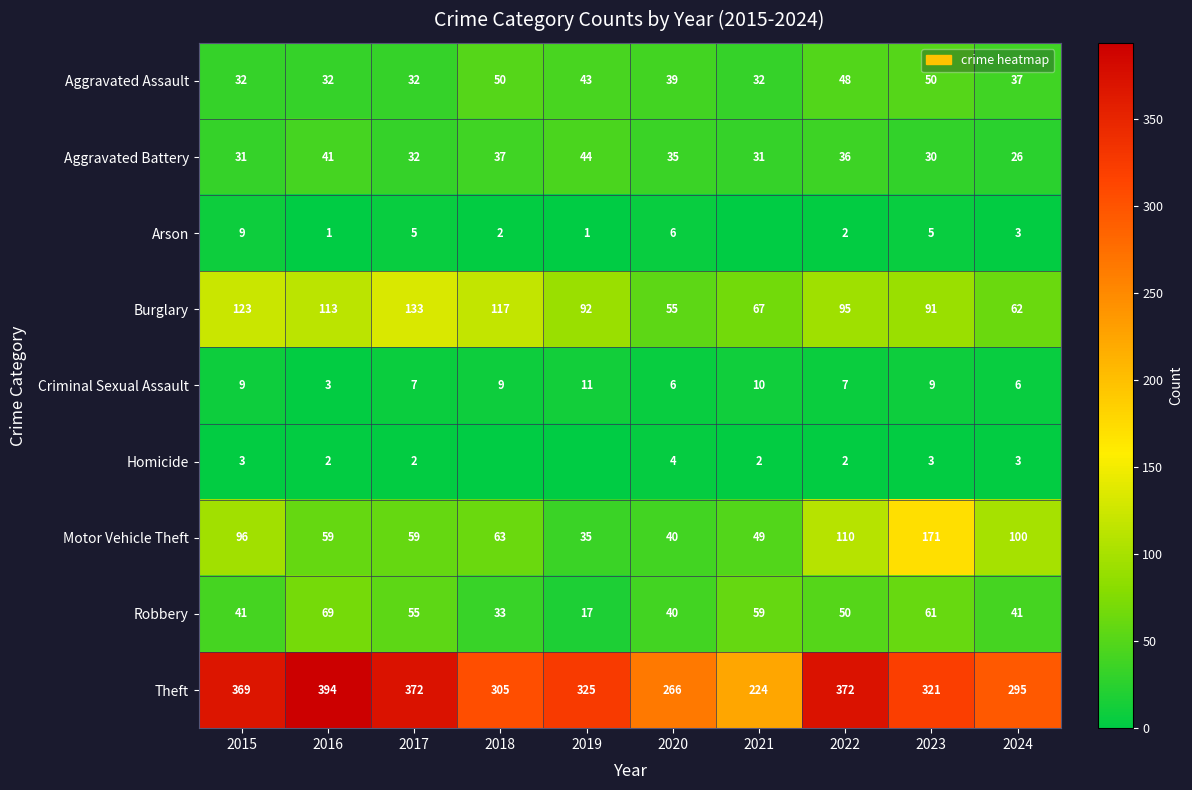

How many categories are shown in the chart?

10